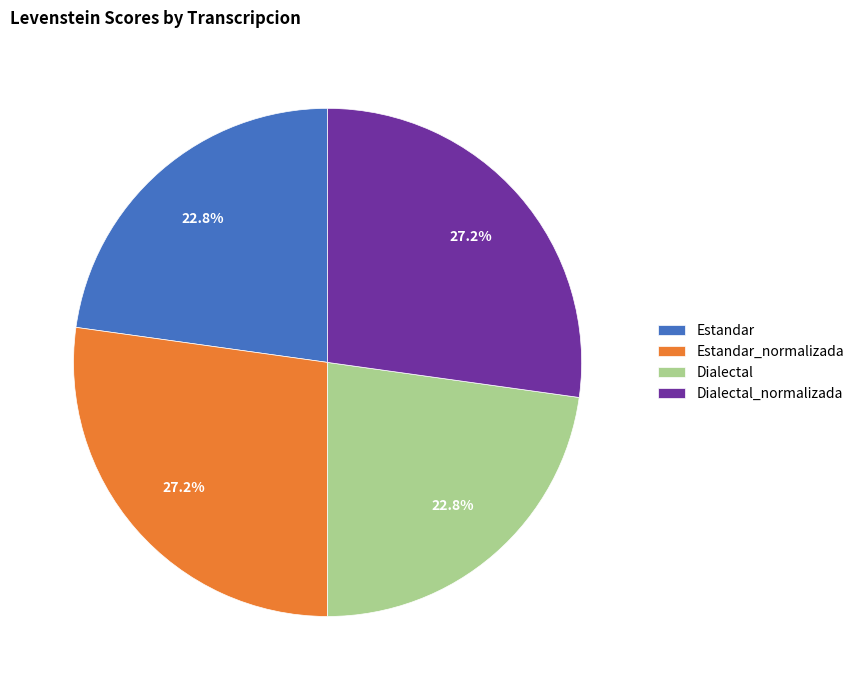

The Dialectal slice represents 23% of the pie. True or false?

True